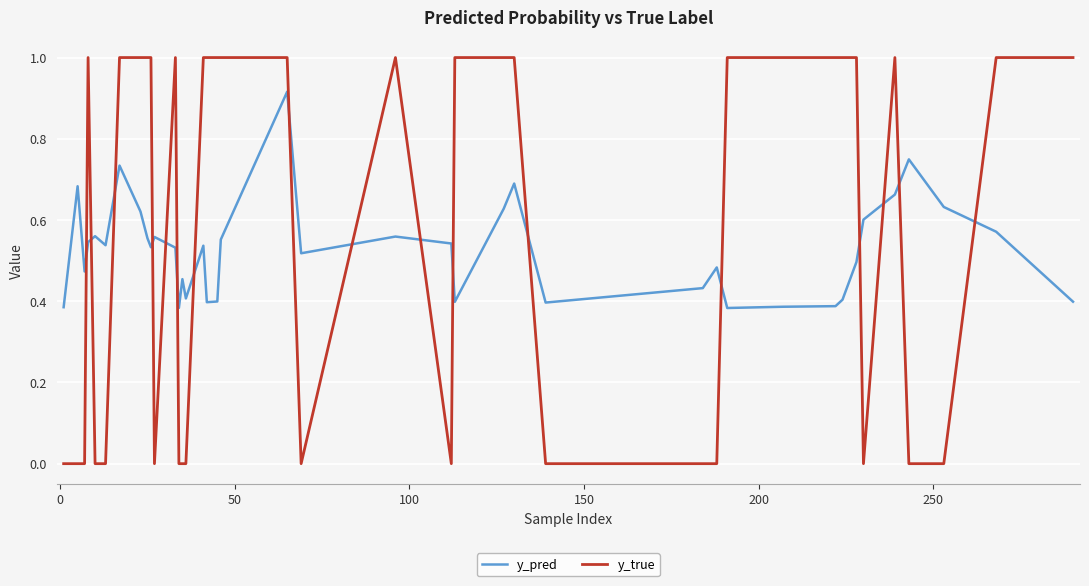

List the series in order of their overall mean, highest first.

y_true, y_pred